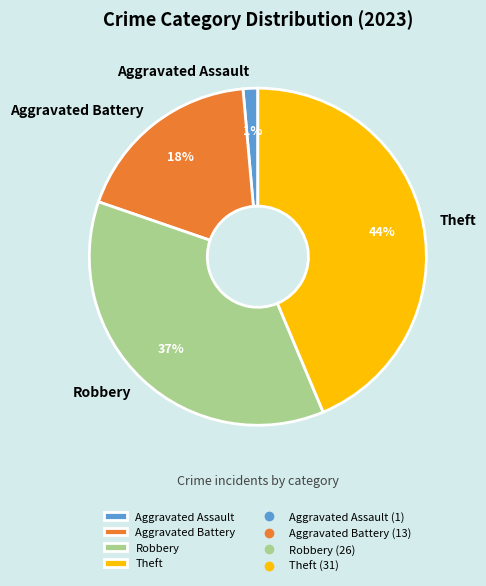

Approximately how many times larger is the value at Robbery compared to Theft?

0.8